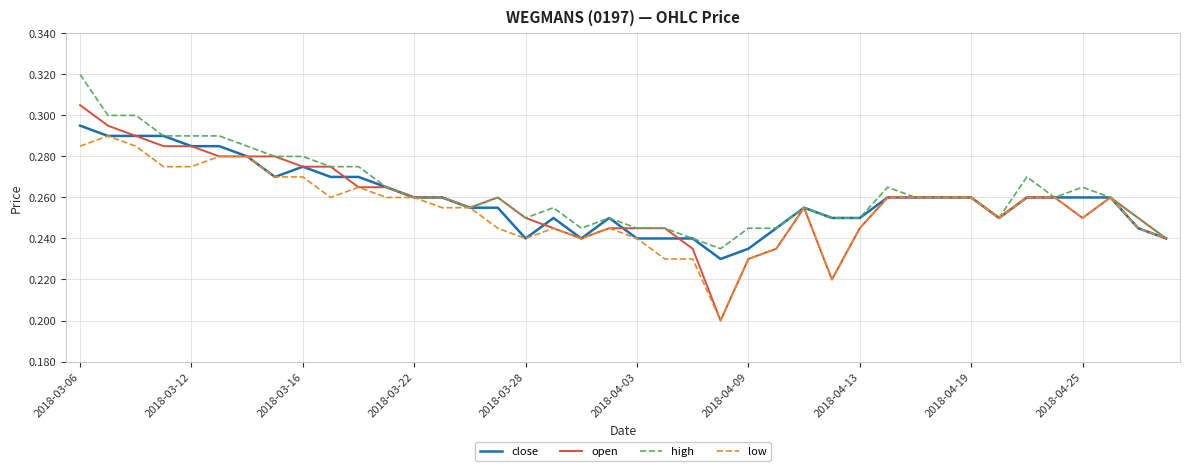

Which series has the widest spread of values?

open